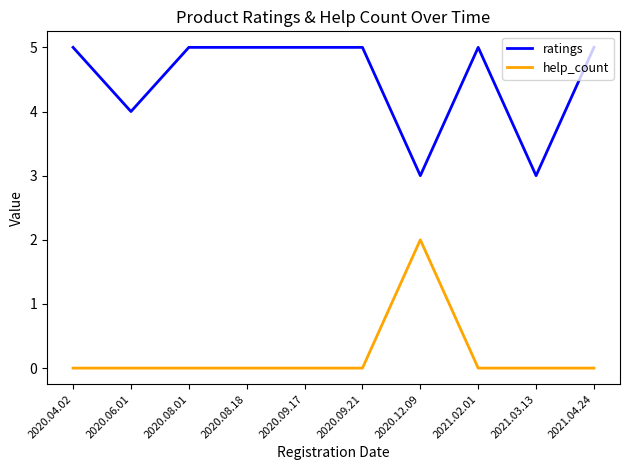

What position from the left is 2020.08.18?

4